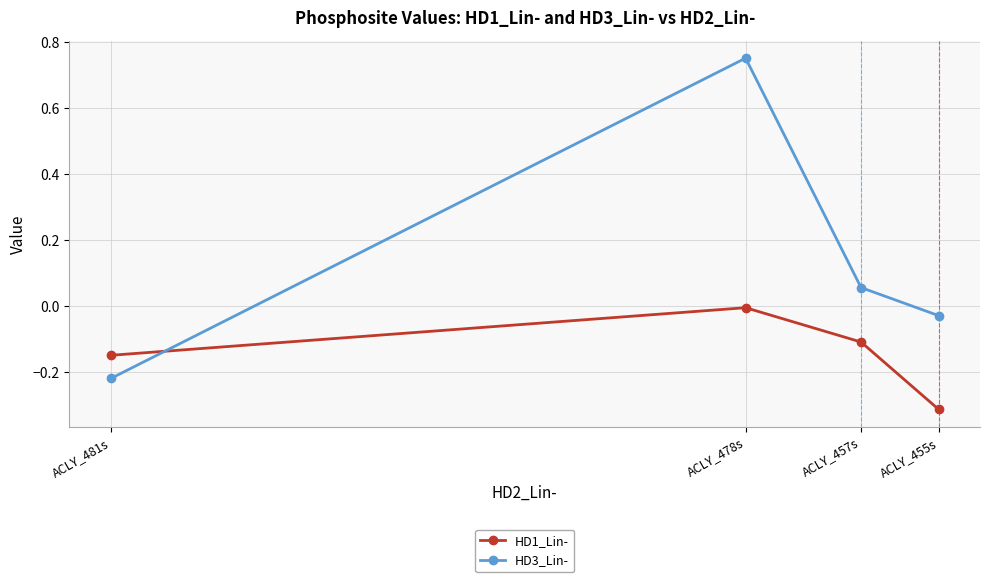

What is the label of the 3rd point from the left?

ACLY_457s